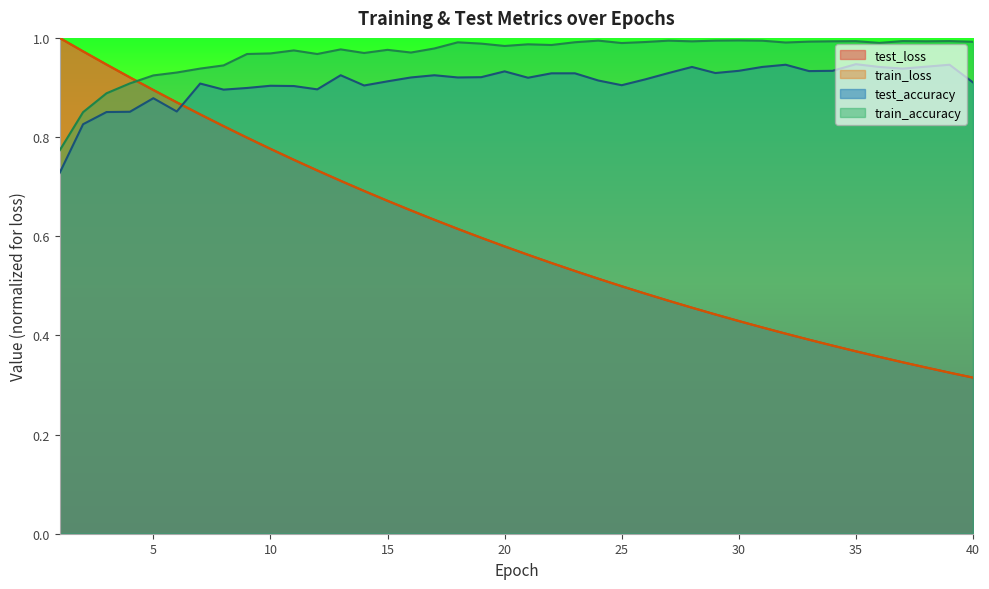

What is the total value across all series at 4?

3.6